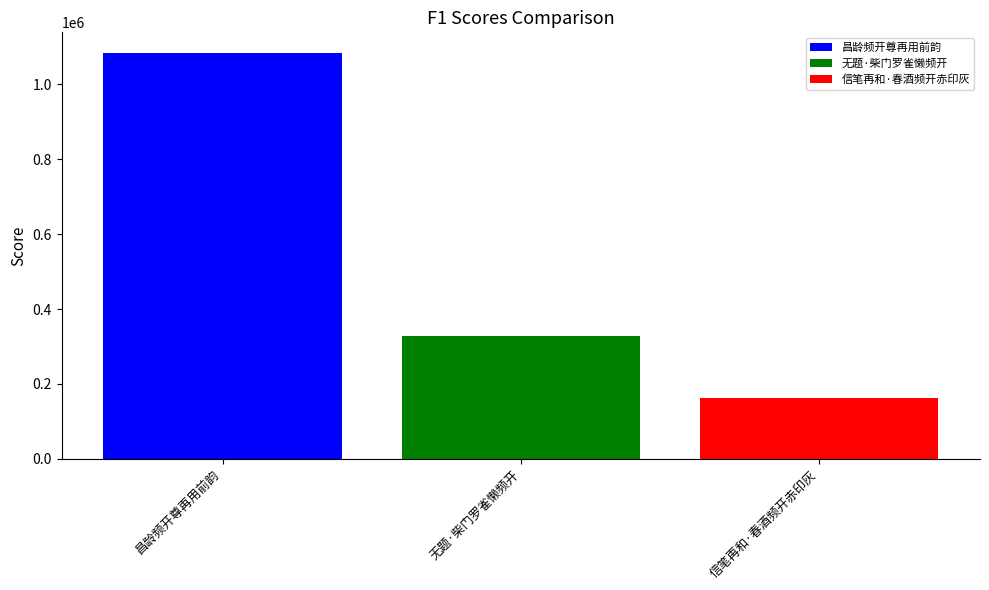

Rank the series by their maximum value, from lowest to highest.

信笔再和·春酒频开赤印灰, 无题·柴门罗雀懒频开, 昌龄频开尊再用前韵